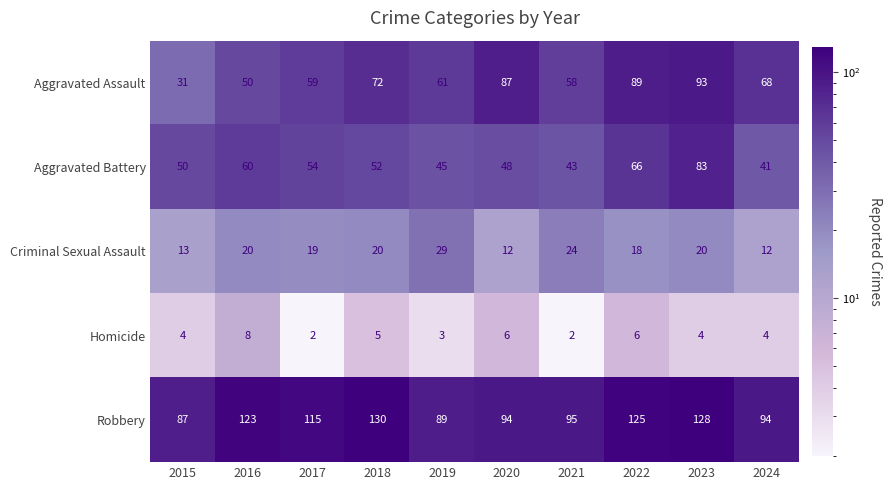

What is the sum of all Aggravated Battery values?

542